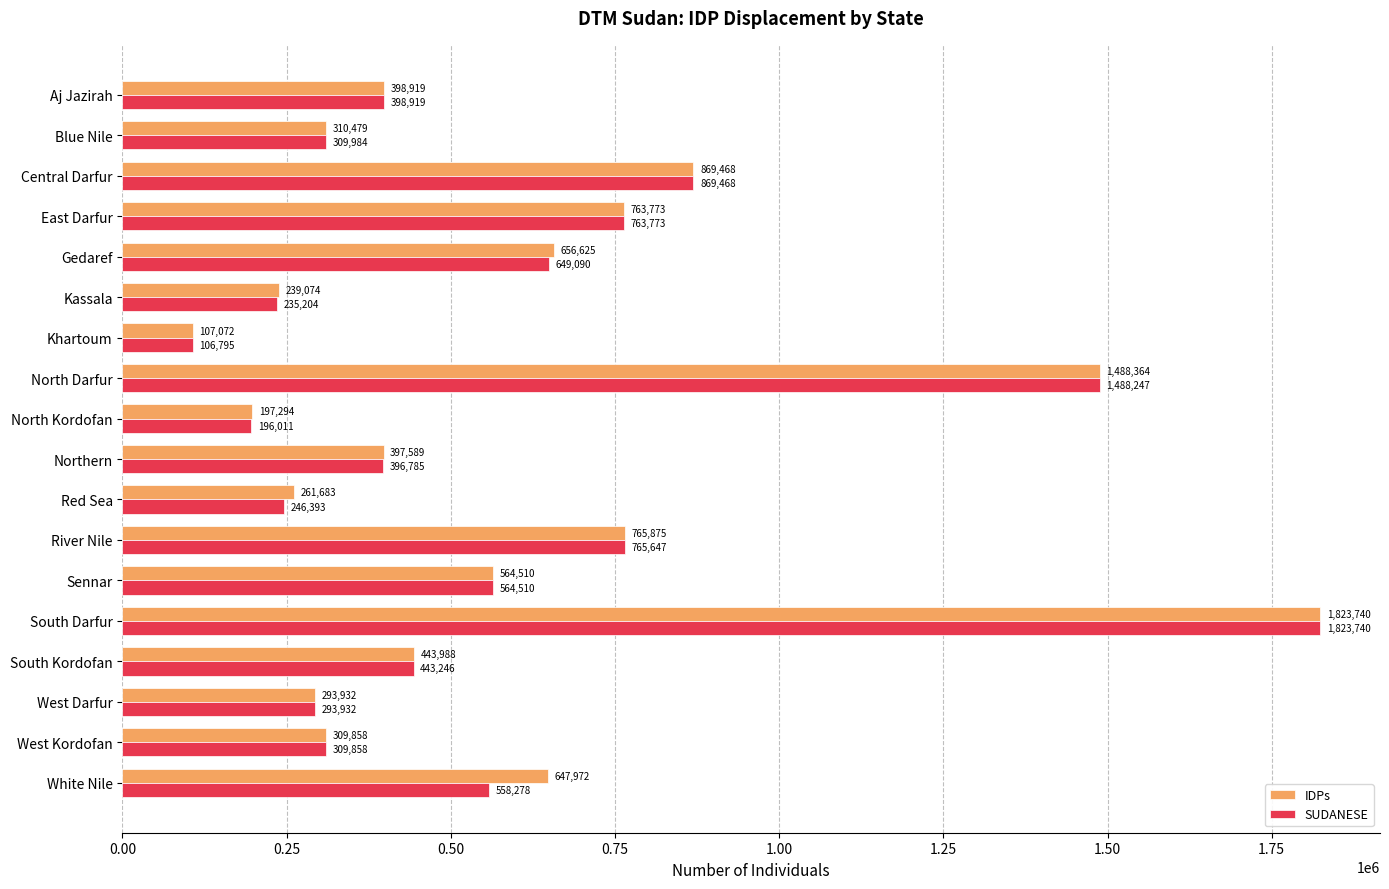

List the labels in order of SUDANESE value, largest first.

South Darfur, North Darfur, Central Darfur, River Nile, East Darfur, Gedaref, Sennar, White Nile, South Kordofan, Aj Jazirah, Northern, Blue Nile, West Kordofan, West Darfur, Red Sea, Kassala, North Kordofan, Khartoum